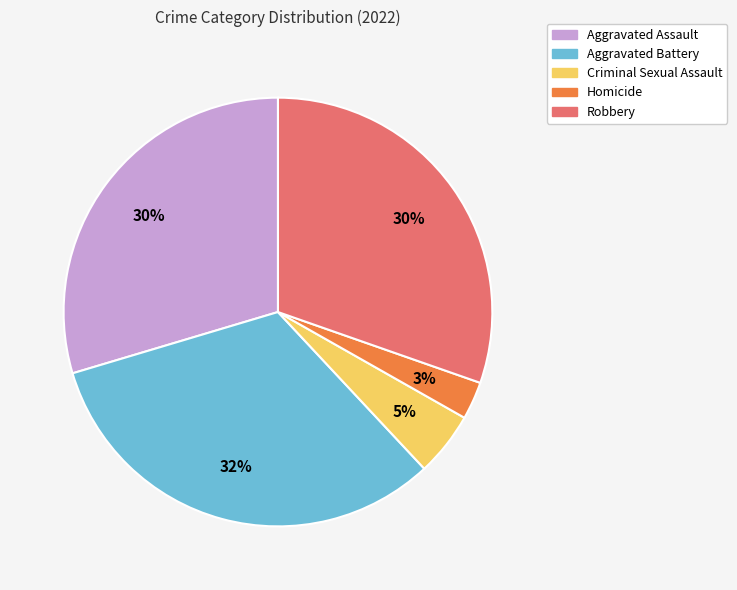

Which slice is the largest?

Aggravated Battery